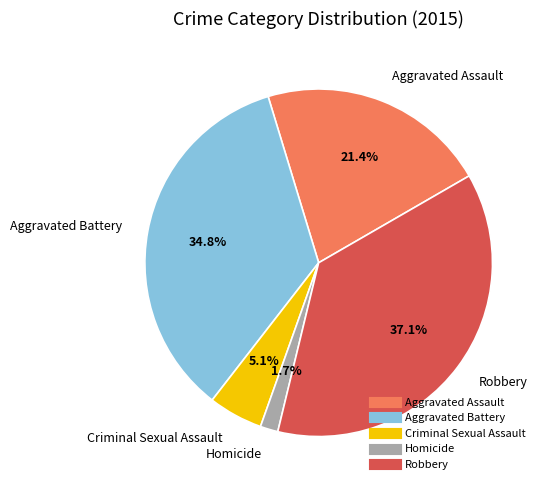

Rank the categories by value from lowest to highest.

Homicide, Criminal Sexual Assault, Aggravated Assault, Aggravated Battery, Robbery